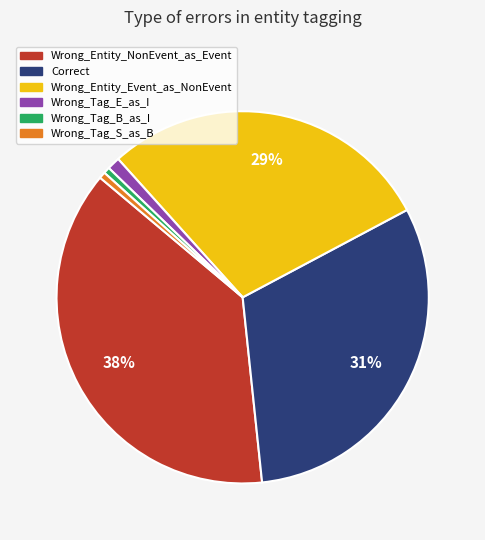

Combined, do Wrong_Entity_Event_as_NonEvent and Wrong_Tag_E_as_I account for over 50%?

No